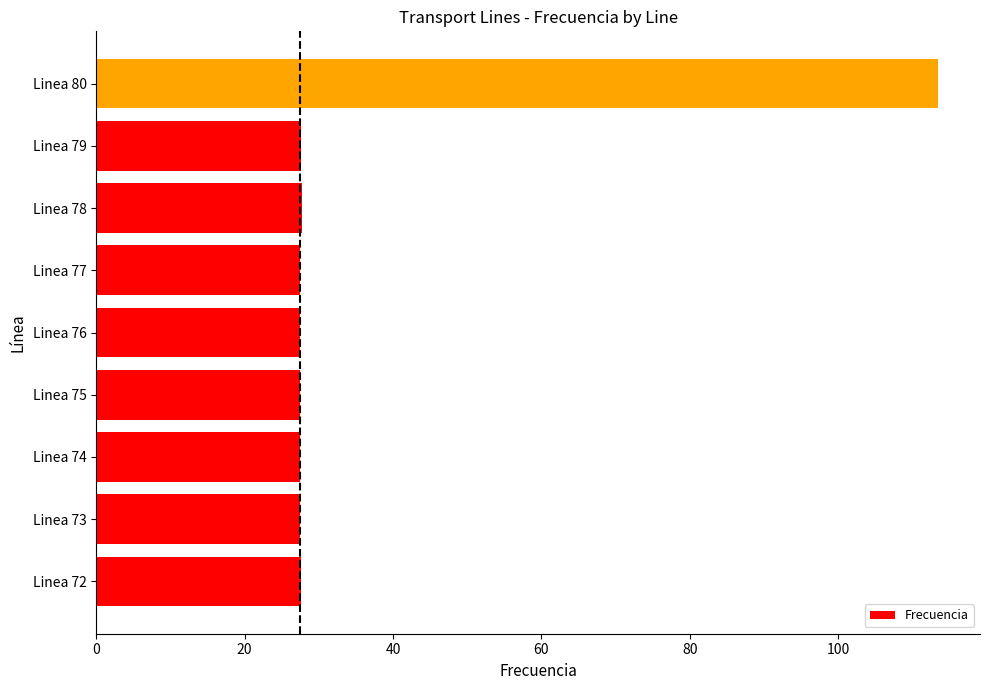

The value at Linea 72 is 27.6. True or false?

True